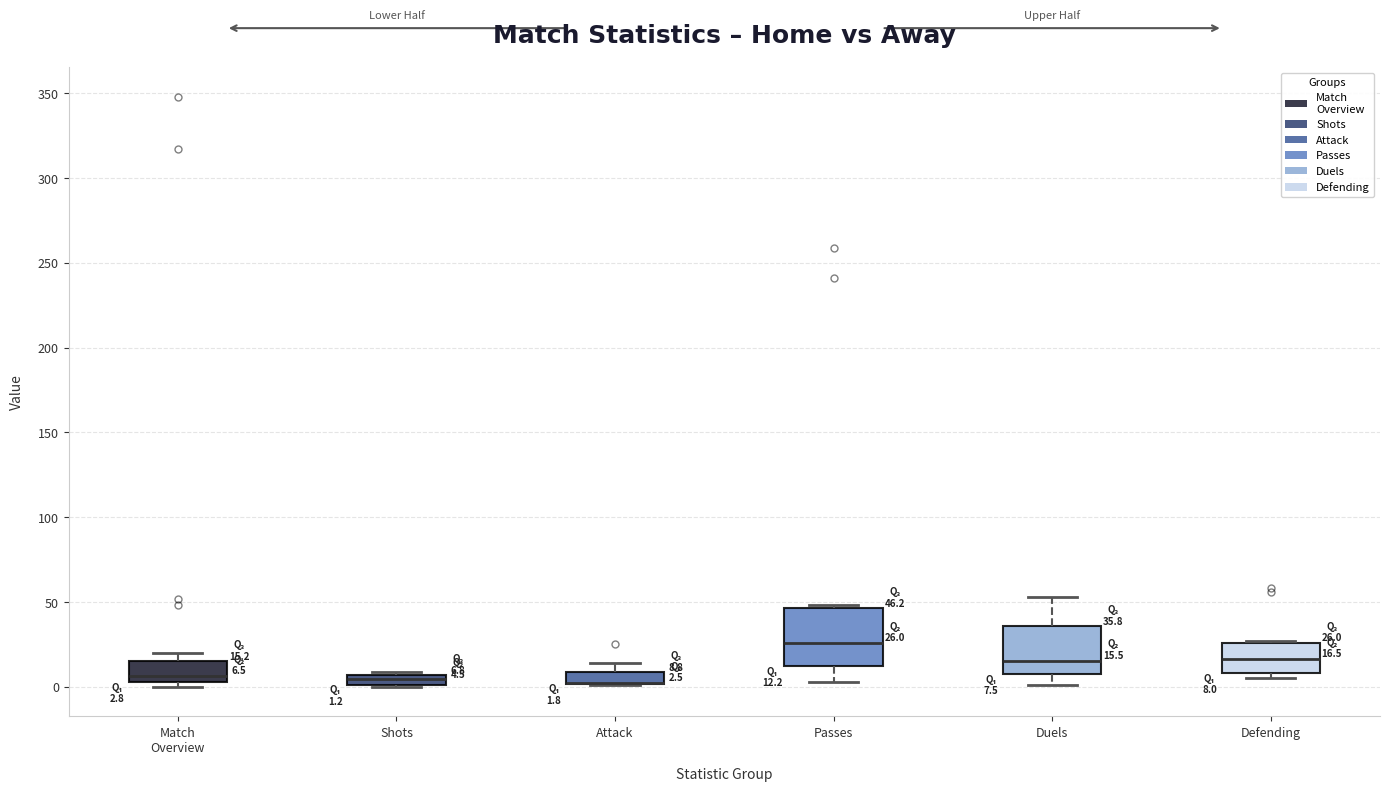

Comparing the boxes themselves (not the whiskers), which one is the tallest?

Passes